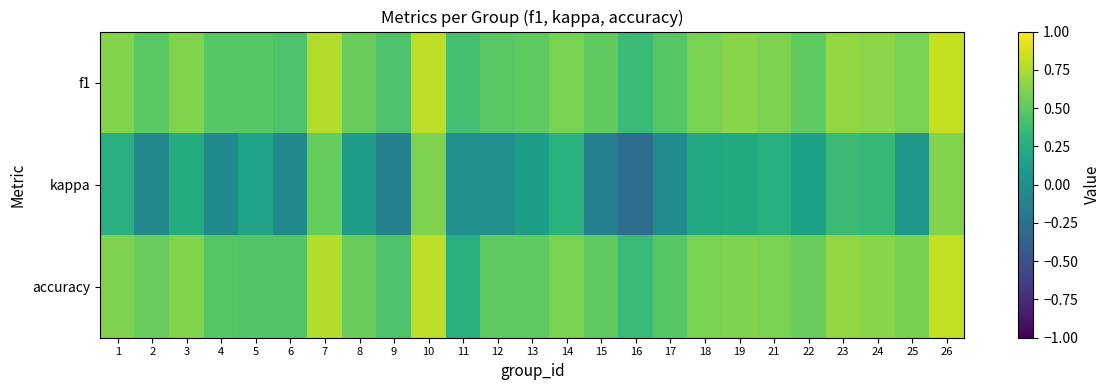

Which has a higher value, 5 or 11?

5